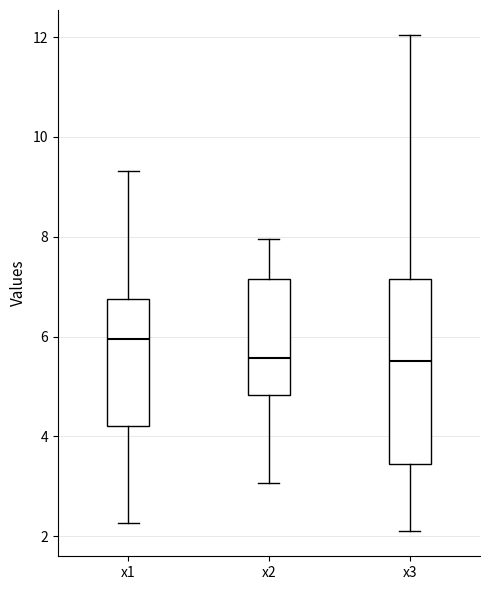

Reading left to right, transcribe this box plot: for each box, give where its median line is, the range the box spans, and where its two whiskers end, as read against the y-axis. The values are not printed on the chart, so give them approximately, as read against the axis.

x1: median 6.0, box 4.2 to 6.8, whiskers 2.2 to 9.4
x2: median 5.6, box 4.8 to 7.2, whiskers 3.0 to 8.0
x3: median 5.6, box 3.4 to 7.2, whiskers 2.0 to 12.0